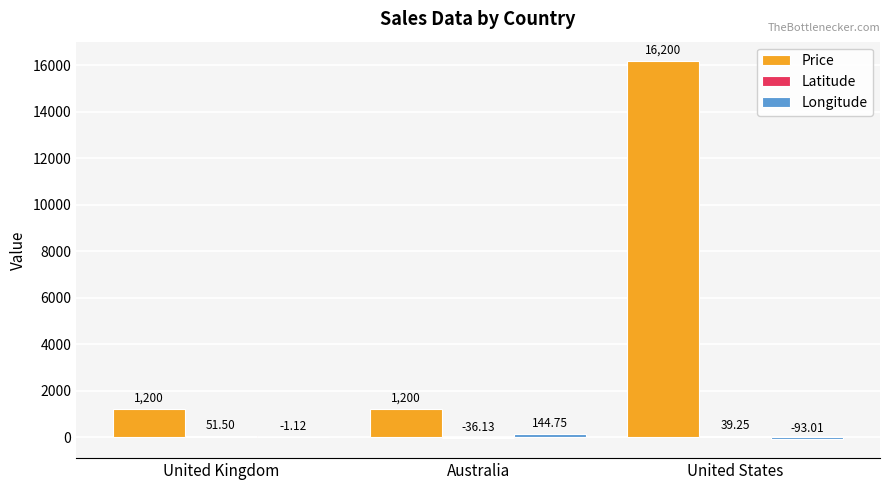

Which label corresponds to the largest value in the chart?

United States